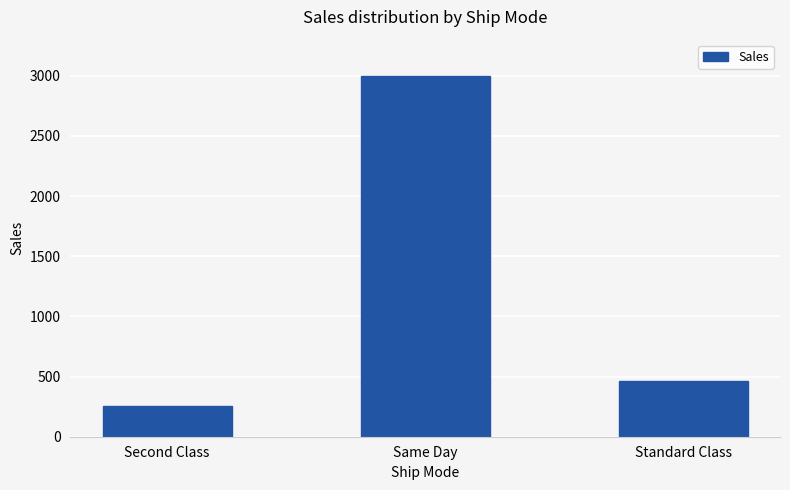

Where is the data nearest to the value 1627?

Standard Class